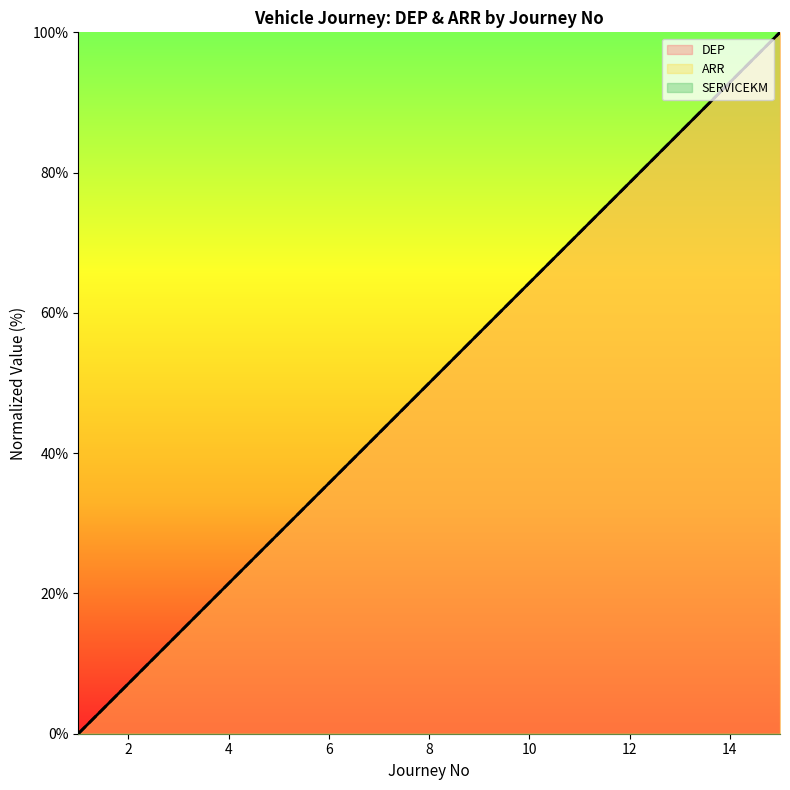

What is the total value across all series at 7?

85.7